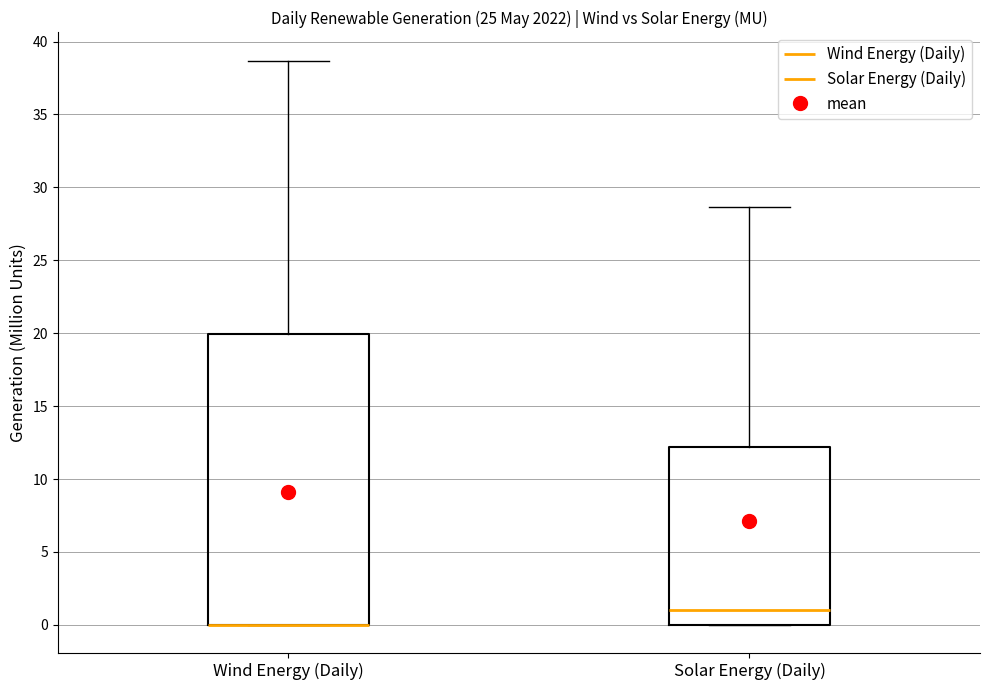

Where is the upper edge of the box for Wind Energy (Daily) on the y-axis? The values are not printed on the chart, so give them approximately, as read against the axis.

20.0